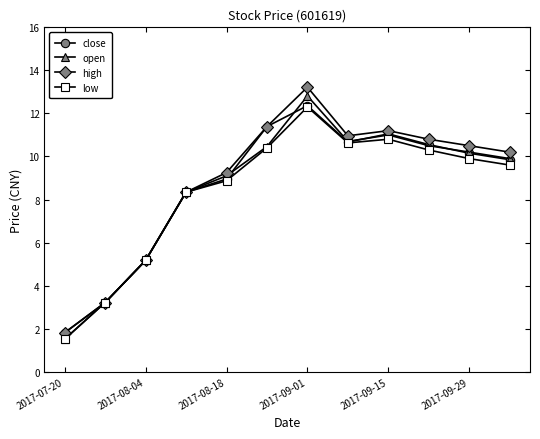

What is the value of the low point at the 10th from the left?

10.3